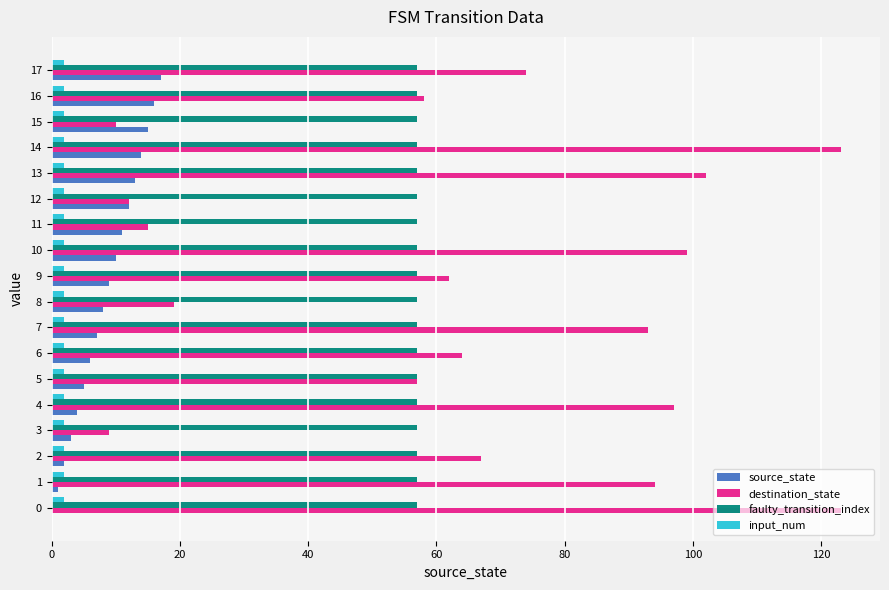

The faulty_transition_index series shows 0.3 at 12. True or false?

False